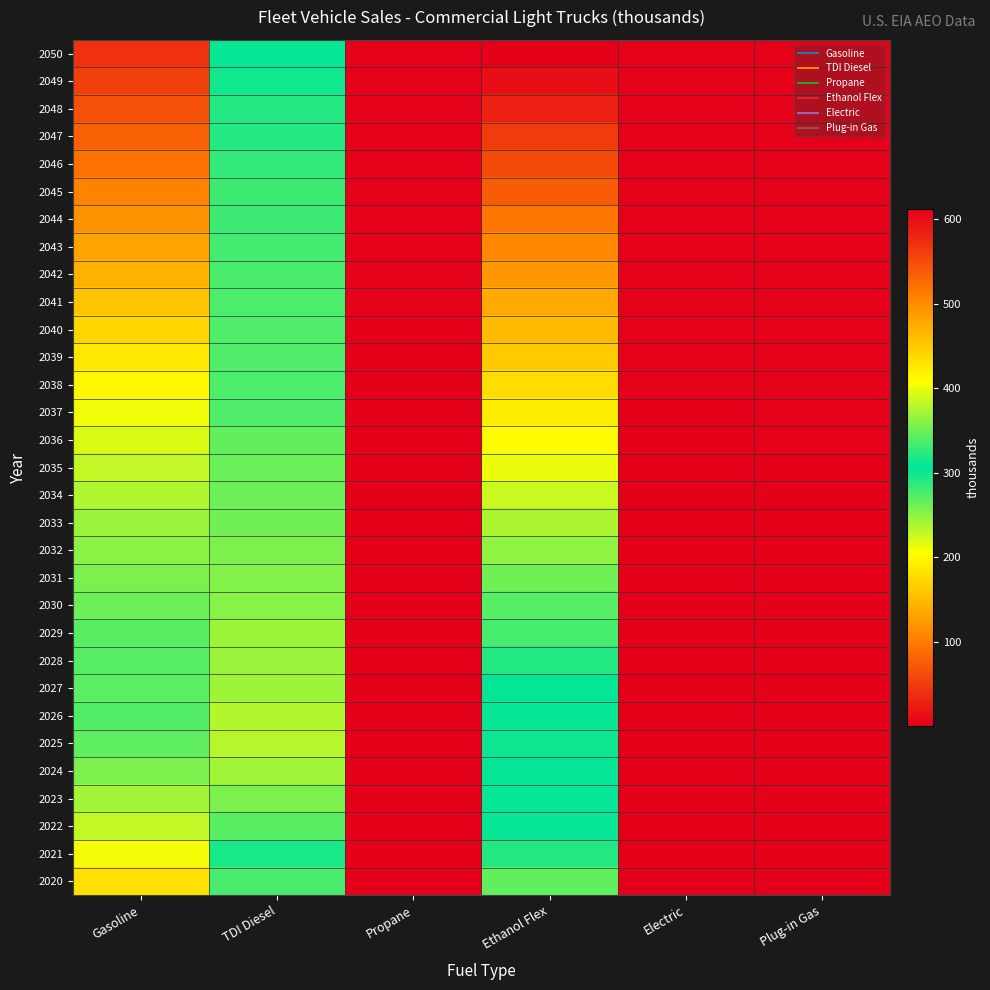

What is the minimum value shown in the chart?

0.8